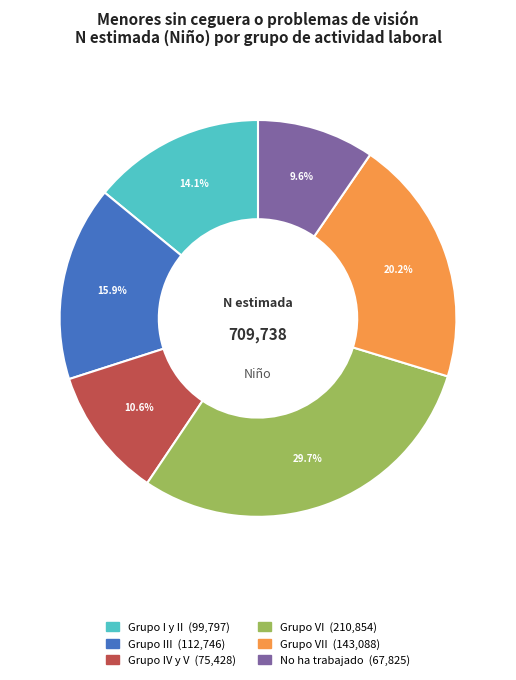

Is there a majority slice in this chart?

No